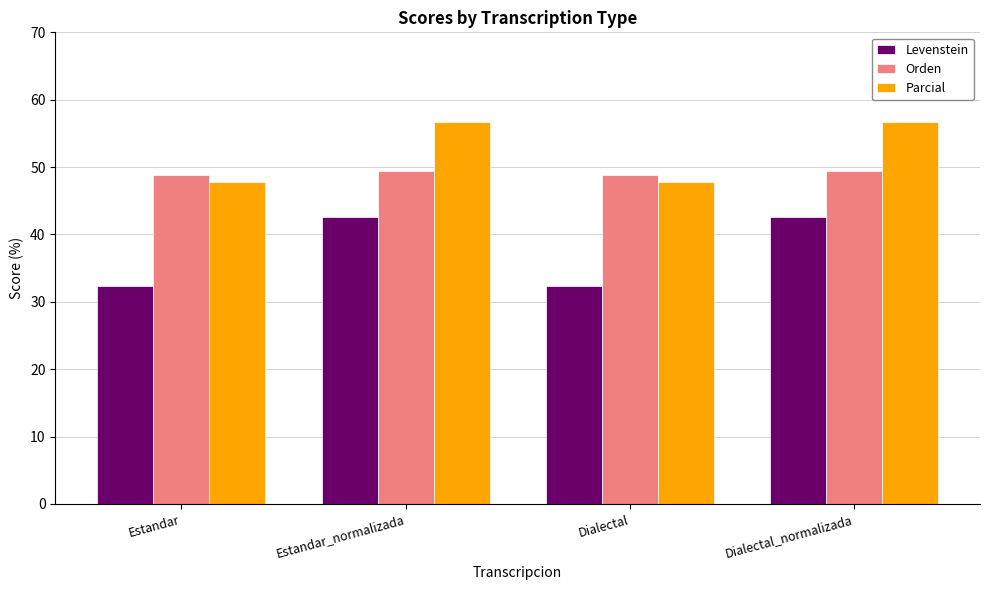

Which series has the largest range (max minus min)?

Levenstein